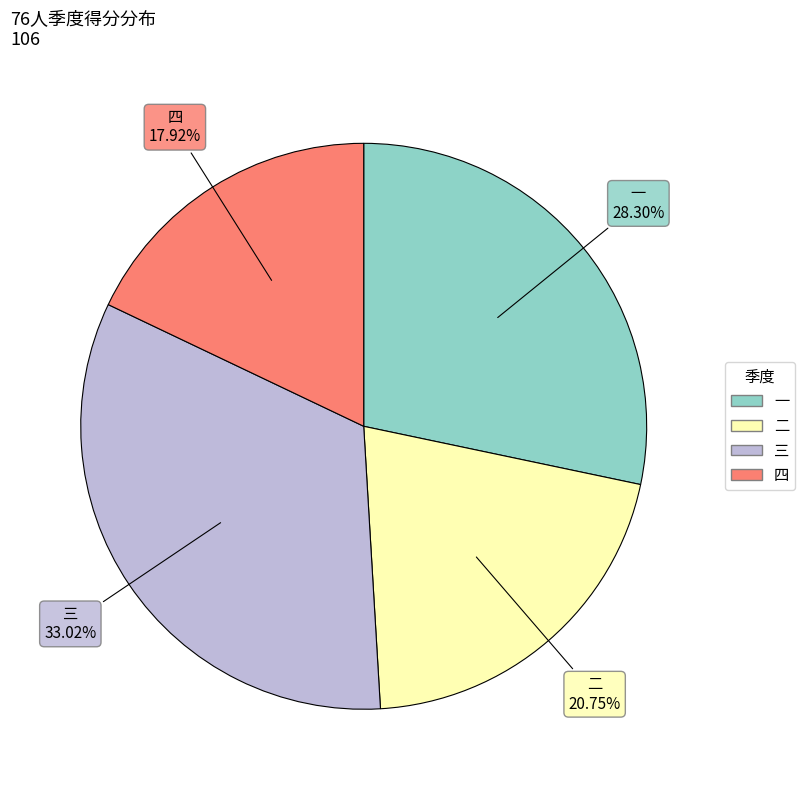

Rank the categories by value from highest to lowest.

三, 一, 二, 四